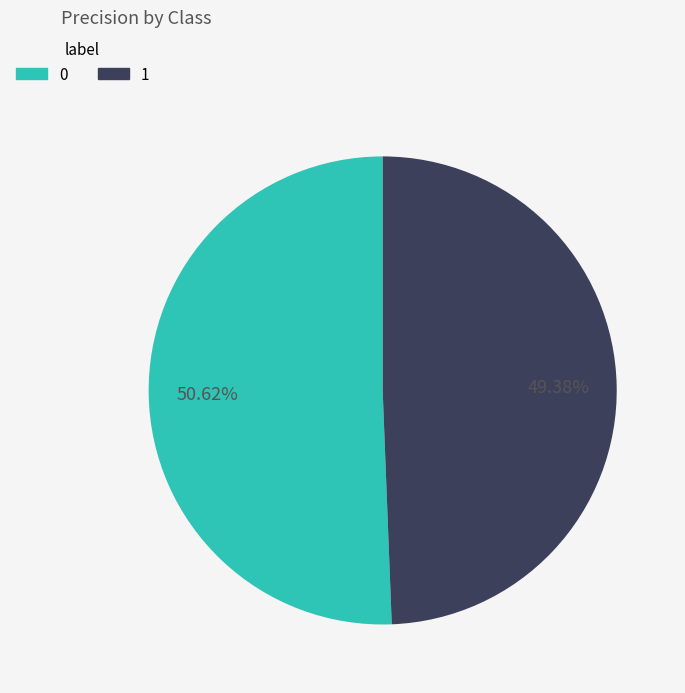

What is the total percentage of 0 and 1?

100.0%